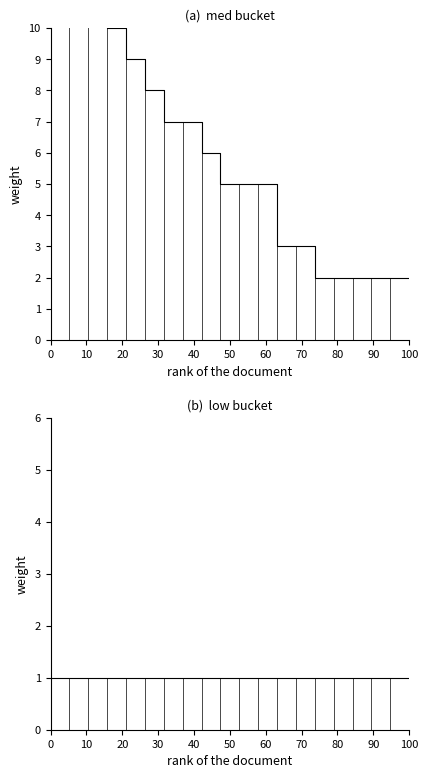

Reading right to left, extract all data points from this chart.

med: 2	2	2	2	2	2	3	3	5	5	5	6	7	7	8	9	10	20	21	33
low: 1	1	1	1	1	1	1	1	1	1	1	1	1	1	1	1	1	1	1	1